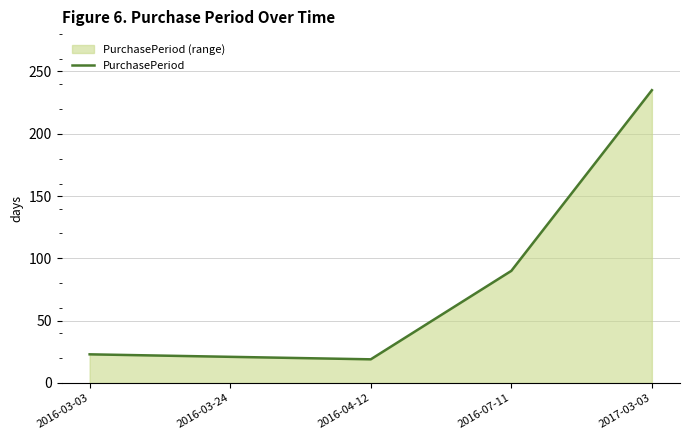

Between 2017-03-03 and 2016-03-24, which is larger?

2017-03-03